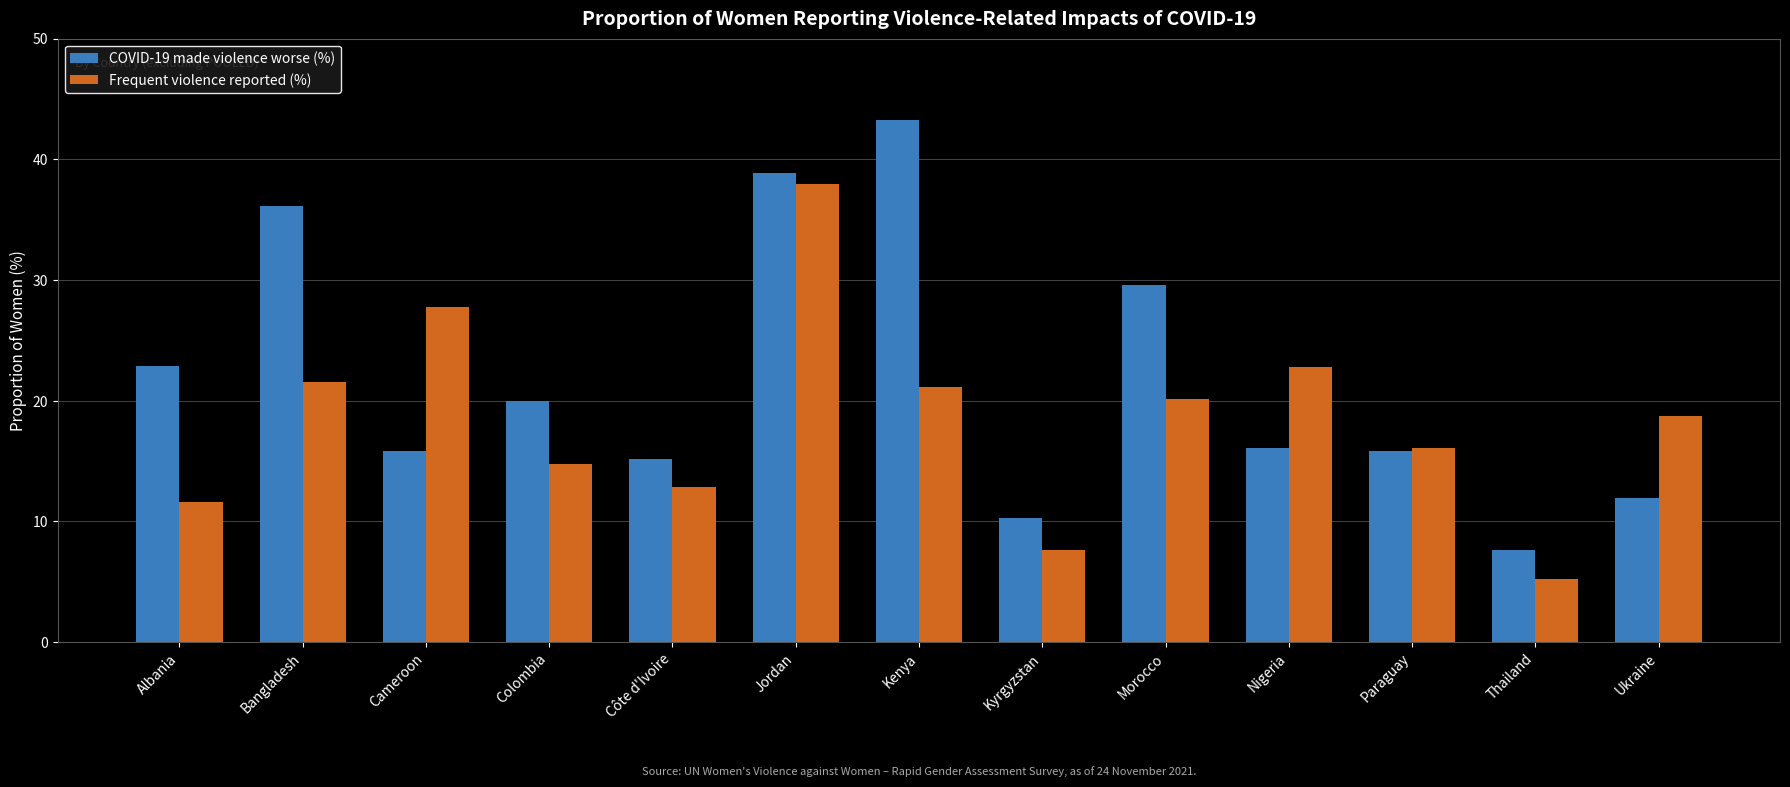

What is the difference between the Frequent violence reported (%) values at Jordan and Morocco?

17.9